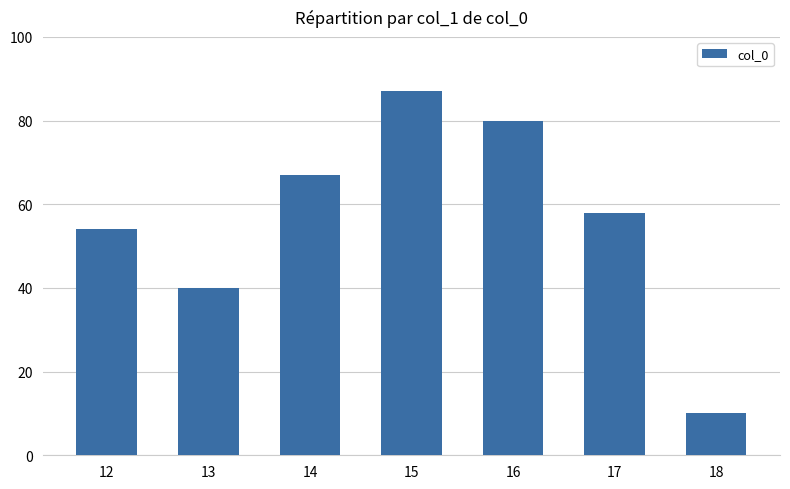

What is the change in value from 15 to 16?

-7